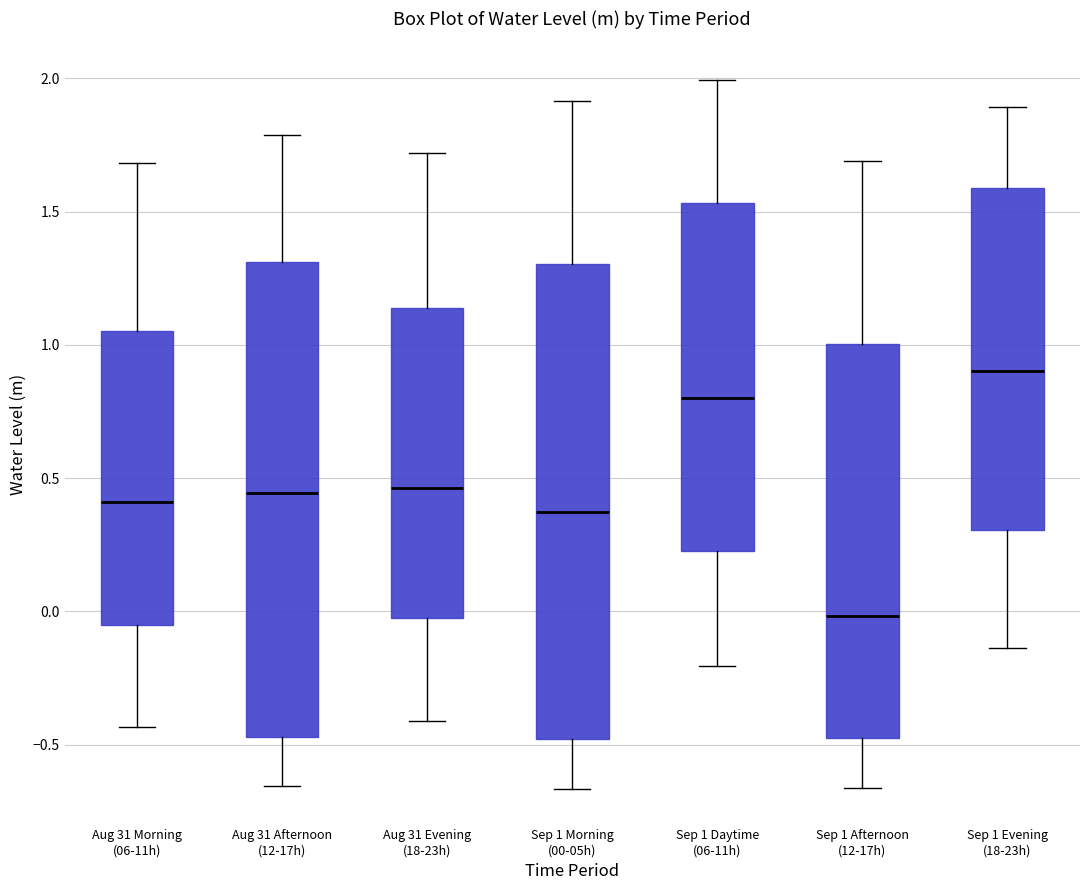

Reading left to right, transcribe this box plot: for each box, give where its median line is, the range the box spans, and where its two whiskers end, as read against the y-axis. The values are not printed on the chart, so give them approximately, as read against the axis.

Aug 31 Morning (06-11h): median 0.40, box -0.05 to 1.05, whiskers -0.45 to 1.70
Aug 31 Afternoon (12-17h): median 0.45, box -0.45 to 1.30, whiskers -0.65 to 1.80
Aug 31 Evening (18-23h): median 0.45, box 0.00 to 1.15, whiskers -0.40 to 1.70
Sep 1 Morning (00-05h): median 0.35, box -0.50 to 1.30, whiskers -0.65 to 1.90
Sep 1 Daytime (06-11h): median 0.80, box 0.25 to 1.55, whiskers -0.20 to 2.00
Sep 1 Afternoon (12-17h): median 0.00, box -0.45 to 1.00, whiskers -0.65 to 1.70
Sep 1 Evening (18-23h): median 0.90, box 0.30 to 1.60, whiskers -0.15 to 1.90